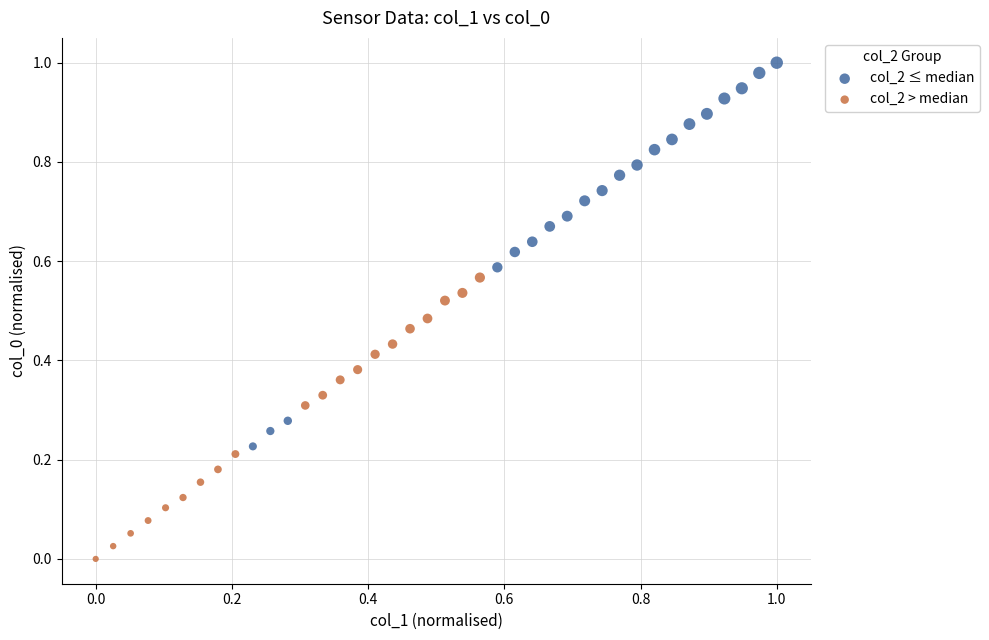

Which series reaches the minimum Y coordinate?

col_2 > median